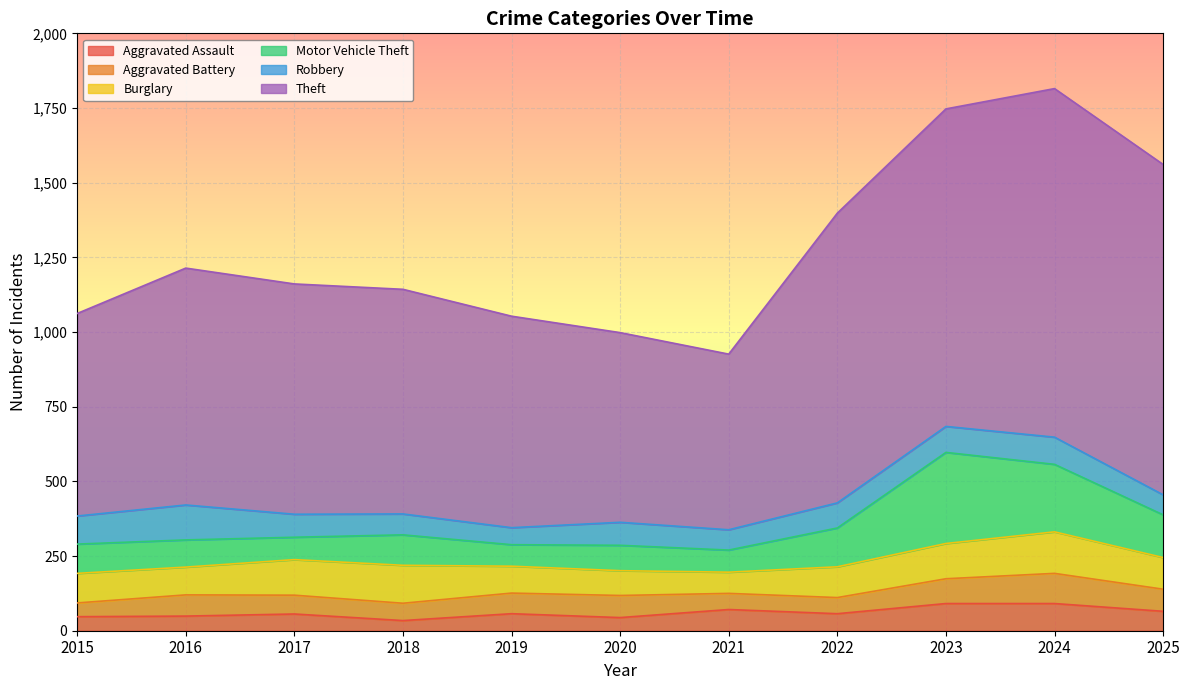

Count the number of data series in this chart.

6